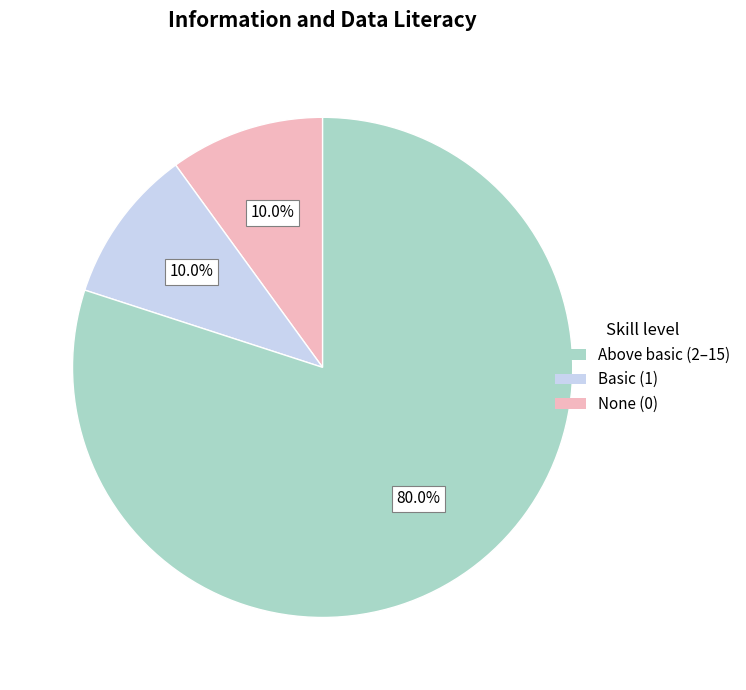

Is there any slice that represents more than half of the pie?

Yes